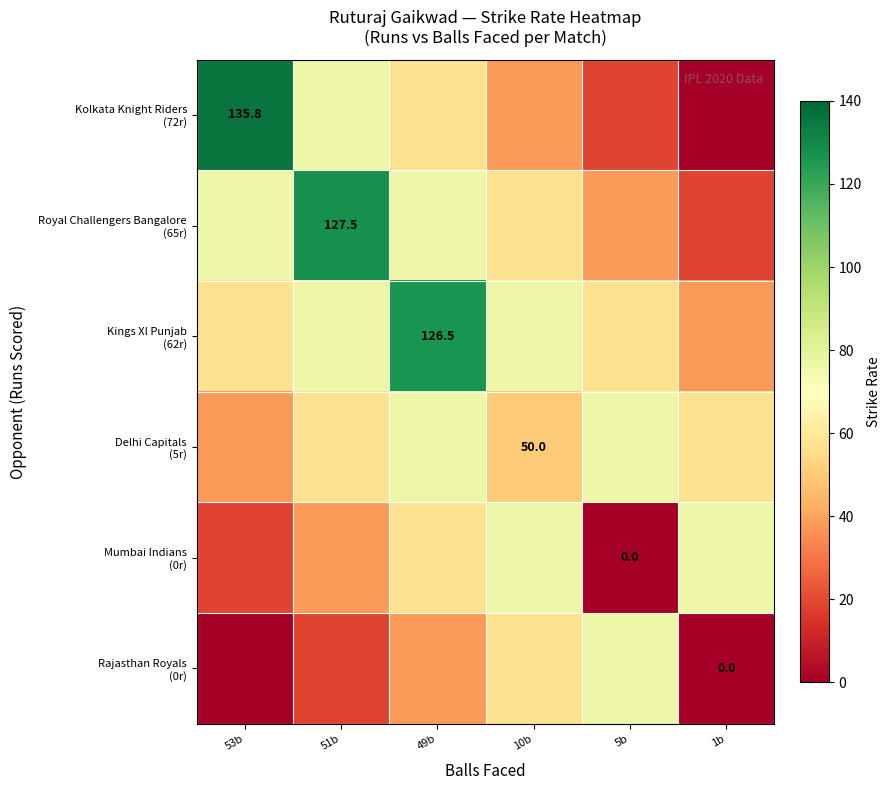

Where is Delhi Capitals (5r) nearest to the value 57?

51b